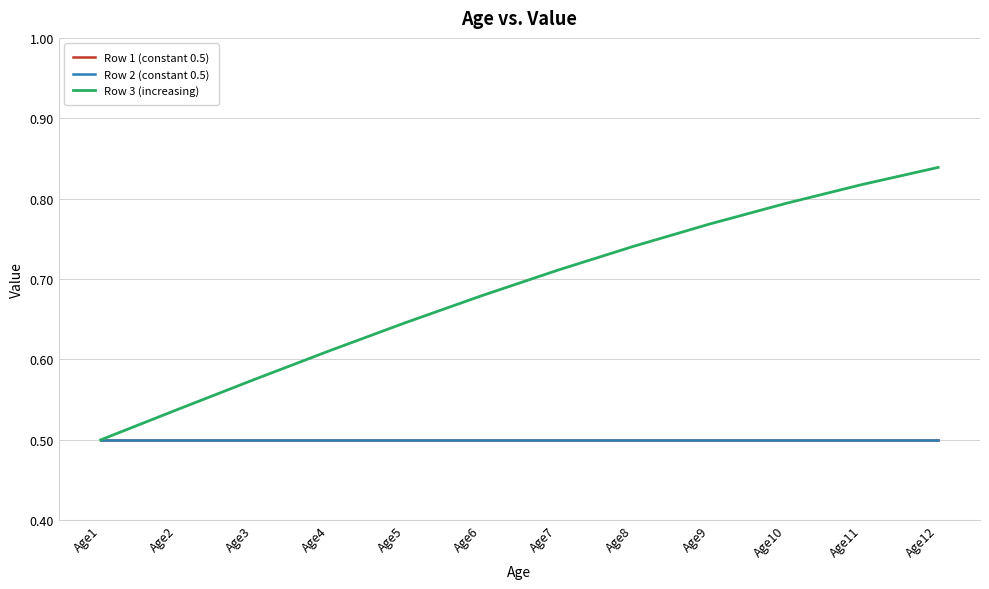

True or false: Row 1 (constant 0.5) and Row 2 (constant 0.5) cross at least once.

False